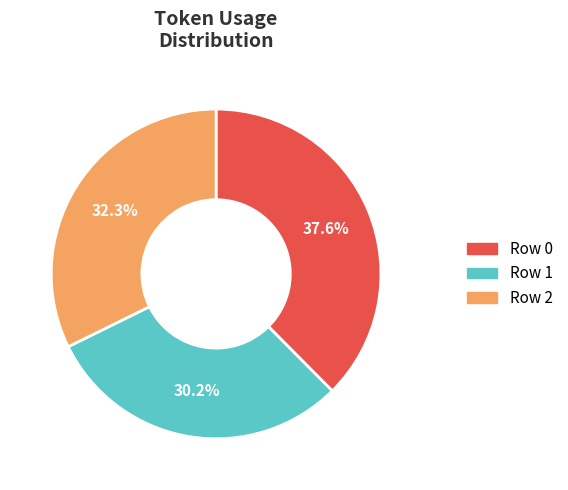

Is there a majority slice in this chart?

No